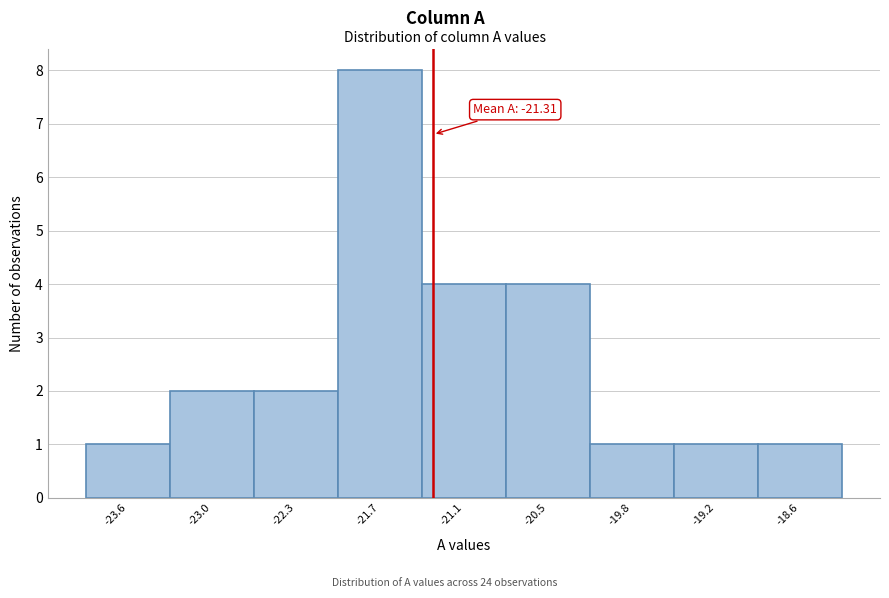

Which range on the x-axis has the tallest bar?

-22.0 to -21.4